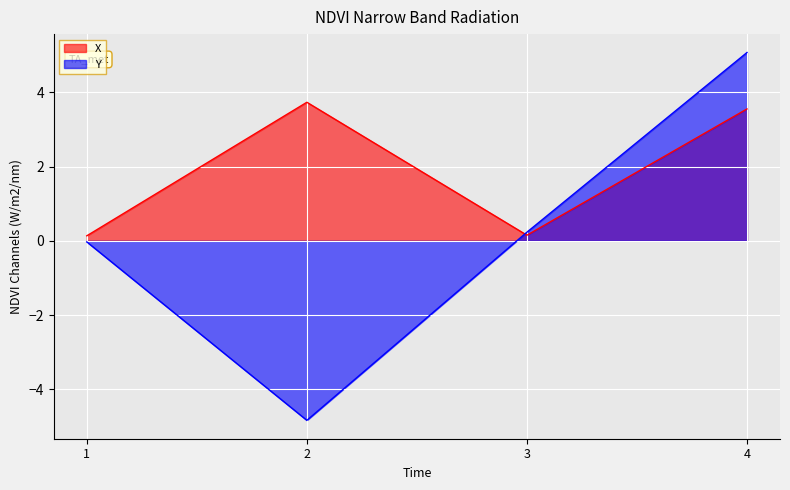

How many data points in Y are less than 0?

2